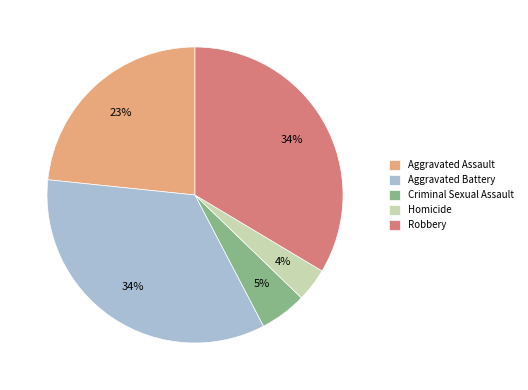

To the nearest percent, what portion does Robbery represent?

34%